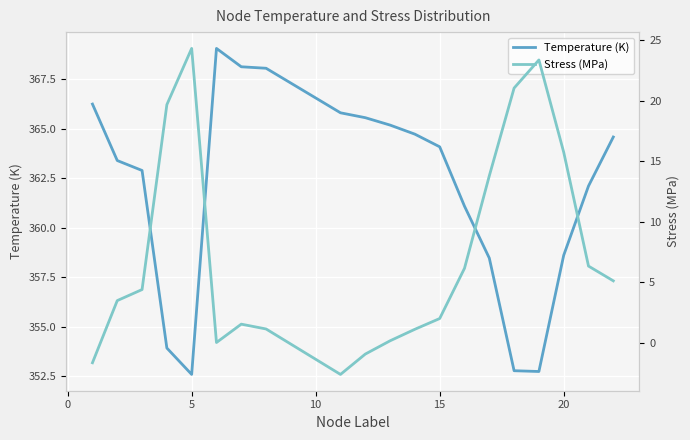

What is the value of the Temperature (K) point at the 10th from the left?

365.6